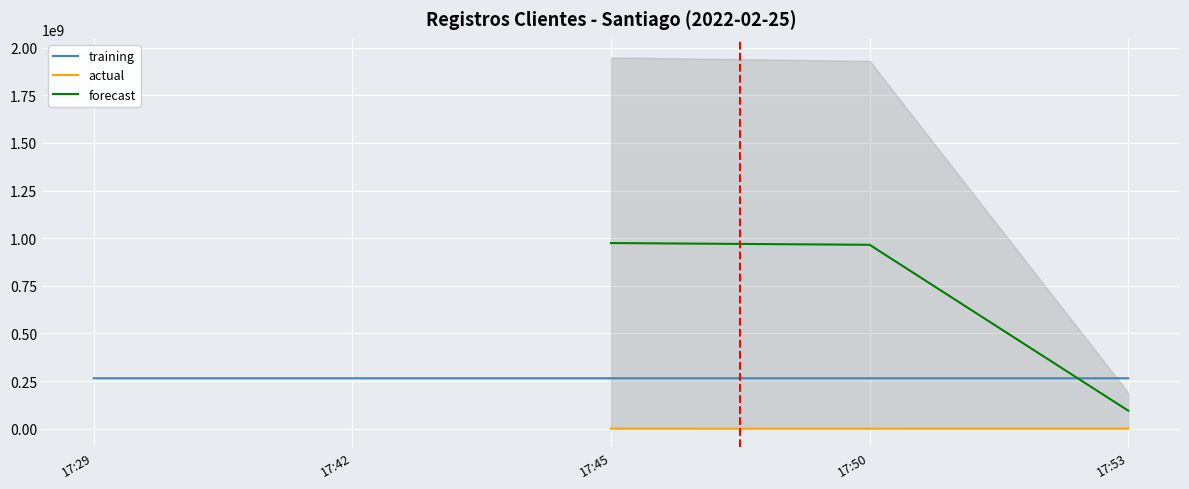

Which series has the widest spread of values?

forecast